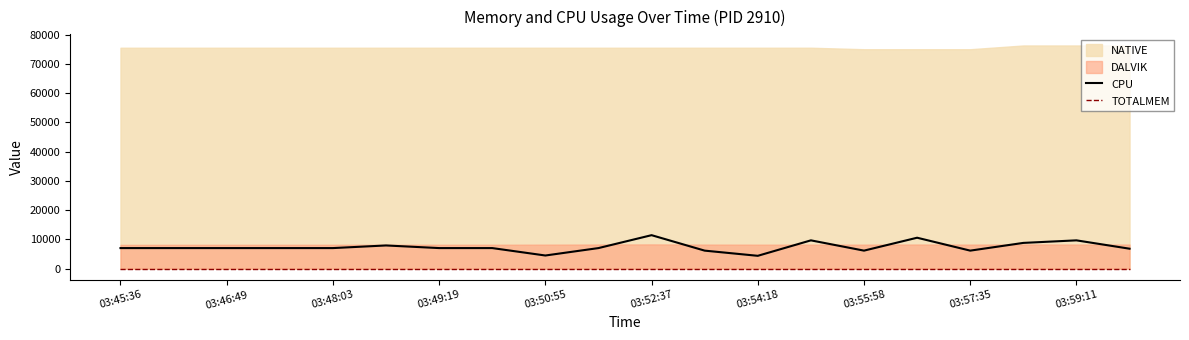

What is the minimum value for CPU?

4387.0